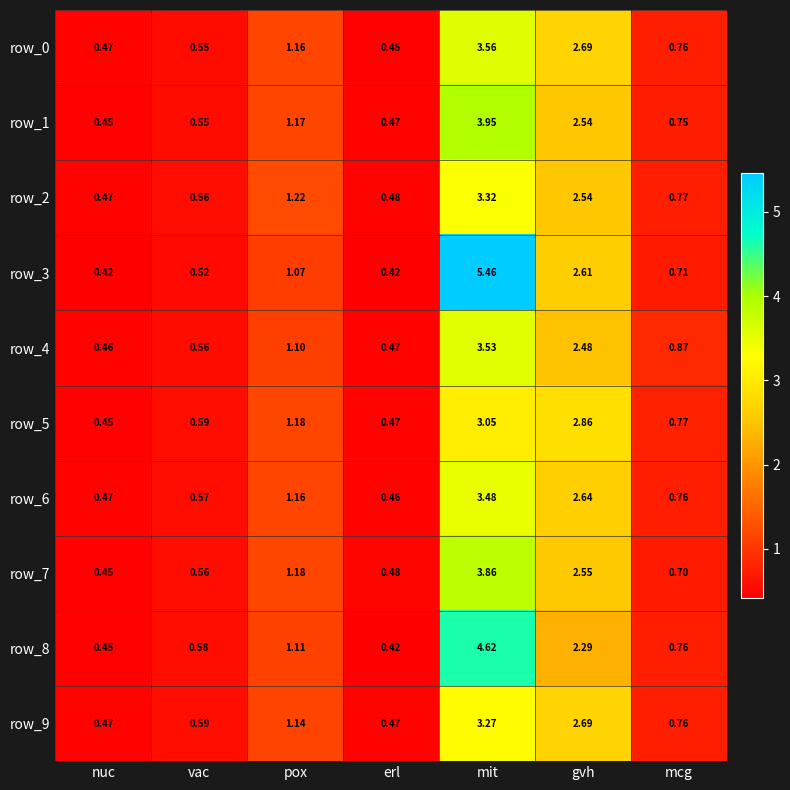

Is the value of row_3 at vac greater than the value of row_0 at gvh?

No